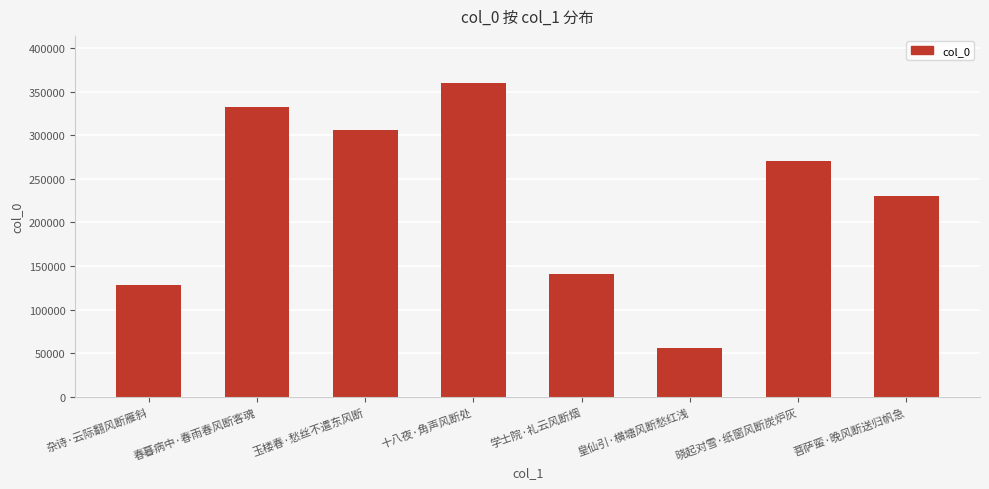

List the labels in order of value, largest first.

十八夜·角声风断处, 春暮病中·春雨春风断客魂, 玉楼春·愁丝不遣东风断, 晓起对雪·纸窗风断炭炉灰, 菩萨蛮·晚风断送归帆急, 学士院·礼云风断烟, 杂诗·云际翻风断雁斜, 皇仙引·横塘风断愁红浅